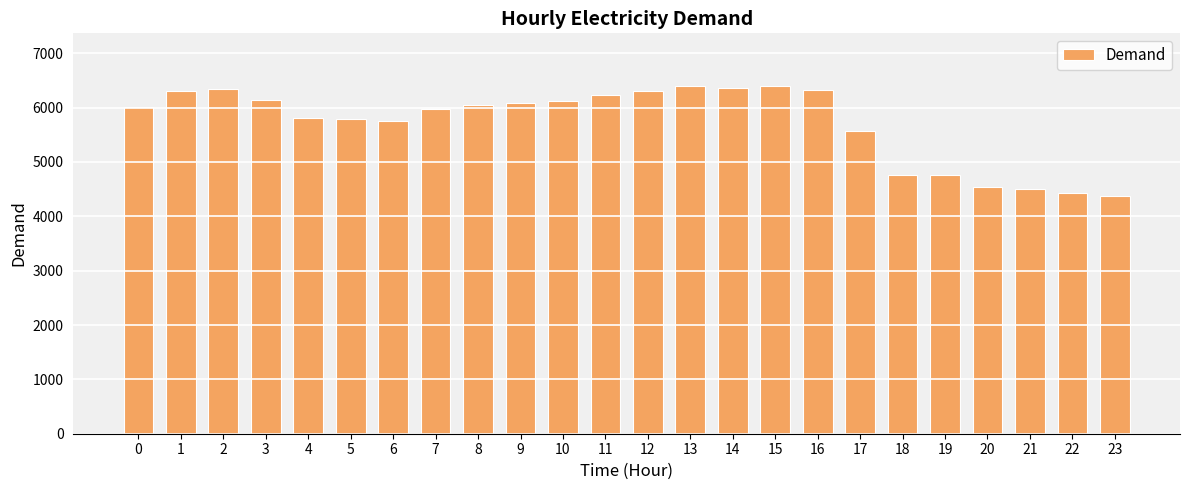

What is the ratio of the value at 8 to the value at 9?

1.0